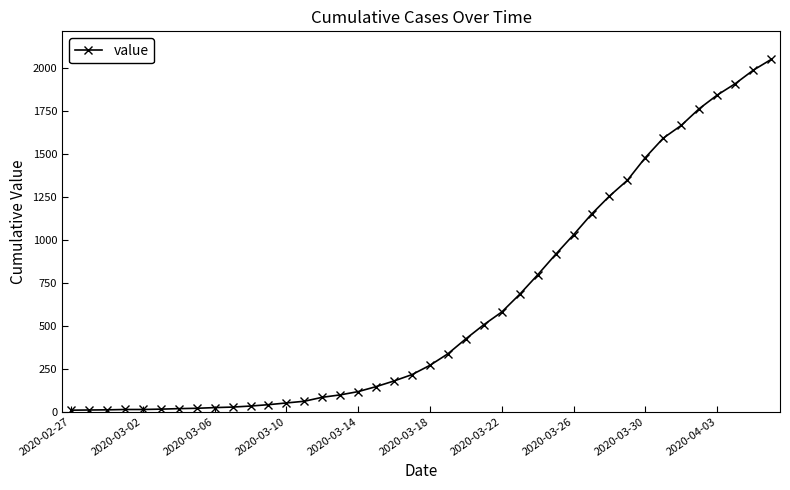

What is the difference between the maximum and second lowest values?

2038